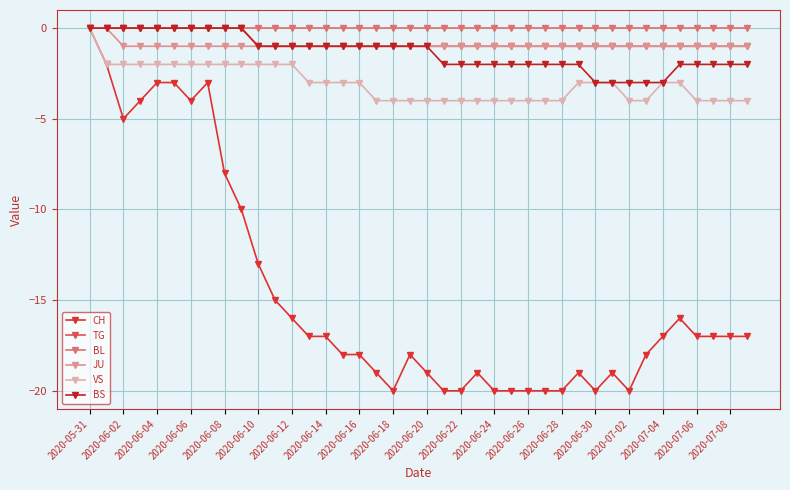

How many categories are shown in the chart?

40